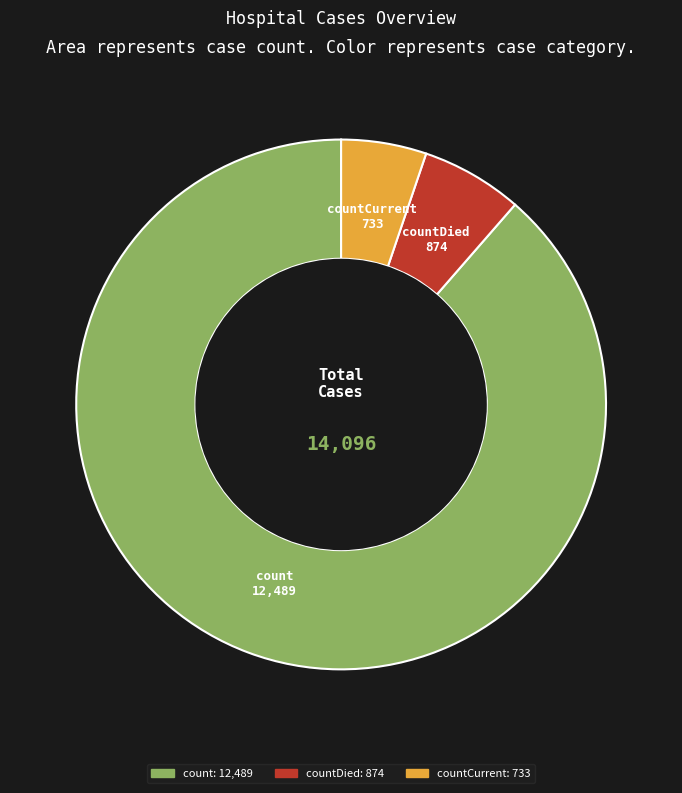

Is there a majority slice in this chart?

Yes